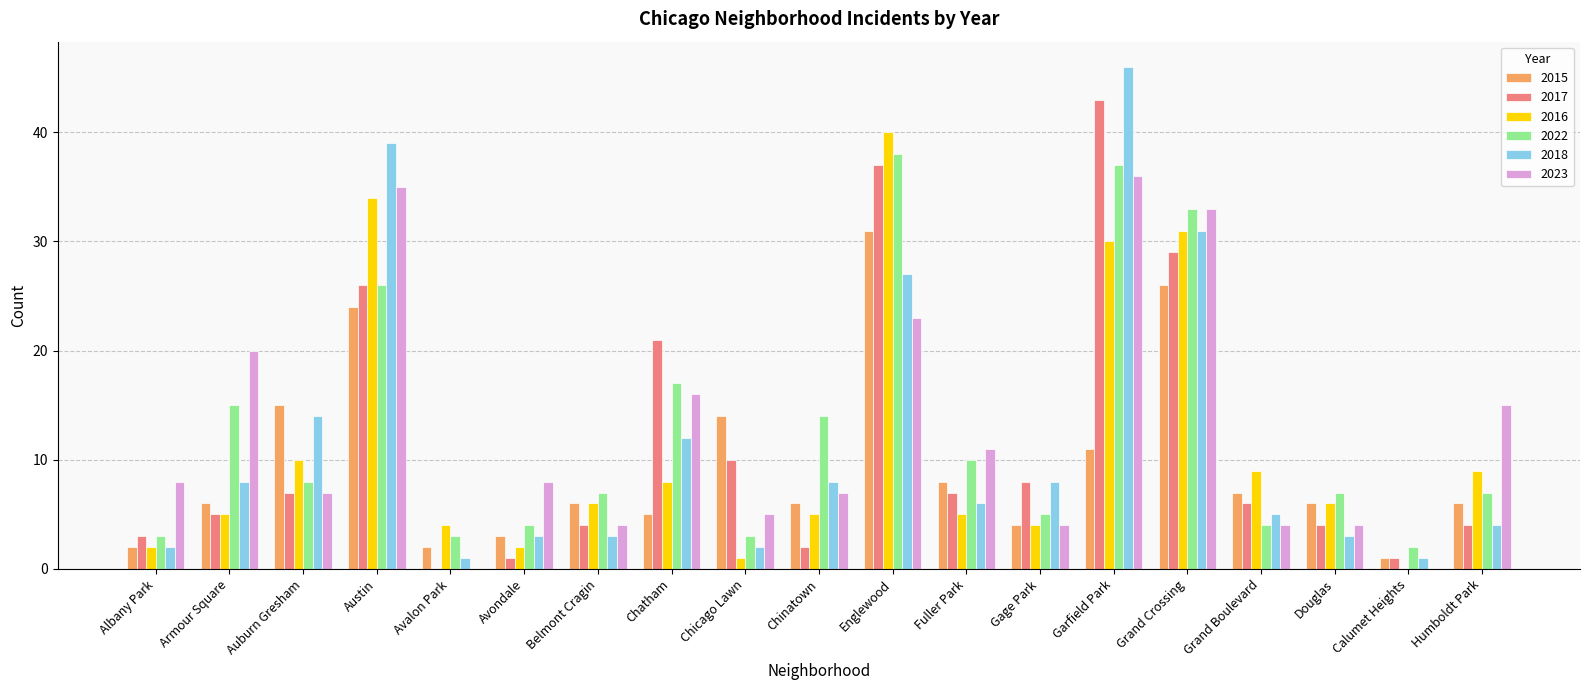

Between Avalon Park and Englewood, which series saw the biggest shift?

2017